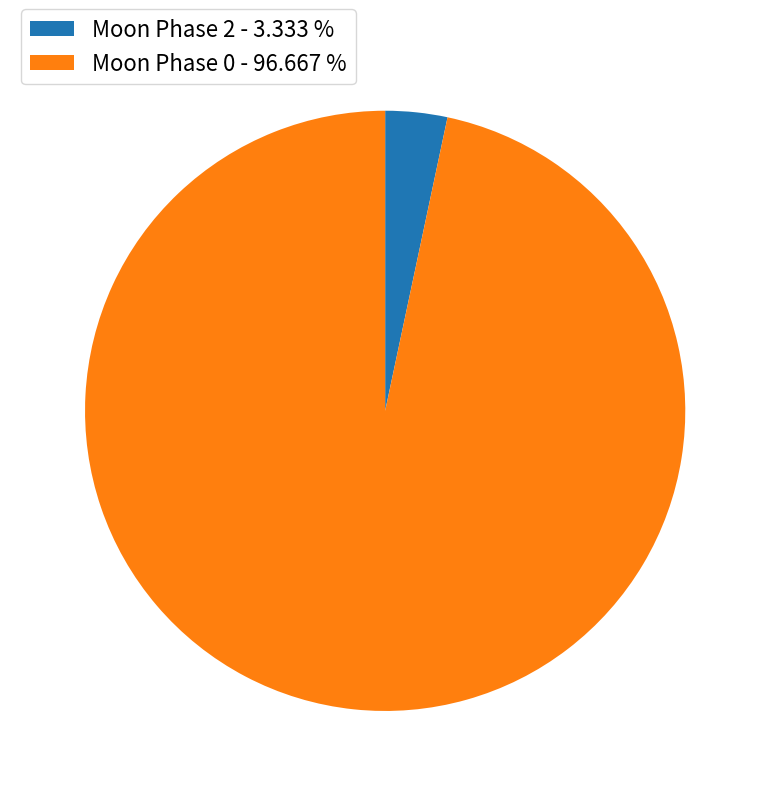

How many segments does this pie chart have?

2